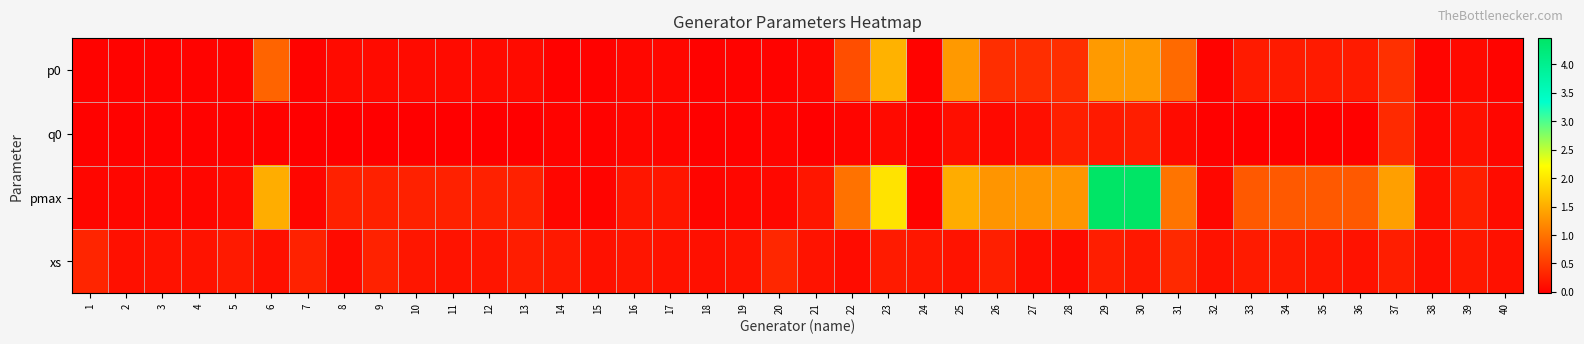

Rank the series by their maximum value, from lowest to highest.

xs, q0, p0, pmax